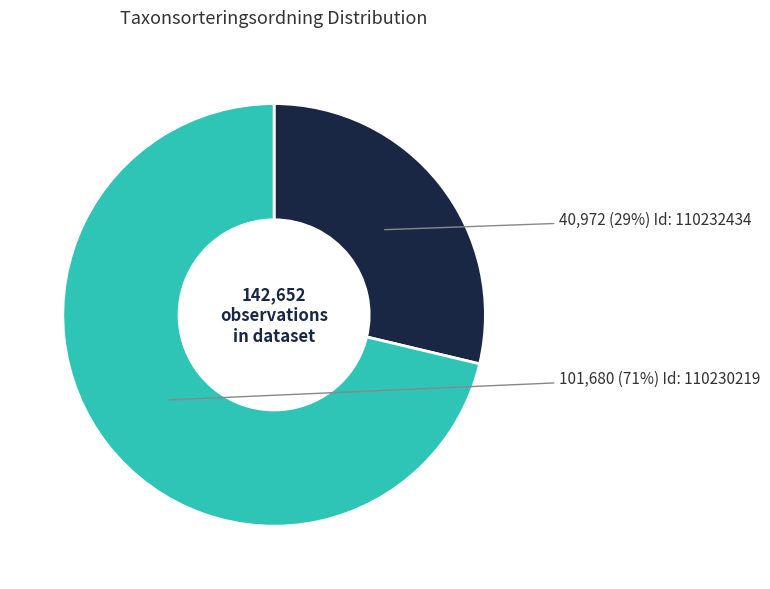

To the nearest percent, what is the average slice percentage?

50%